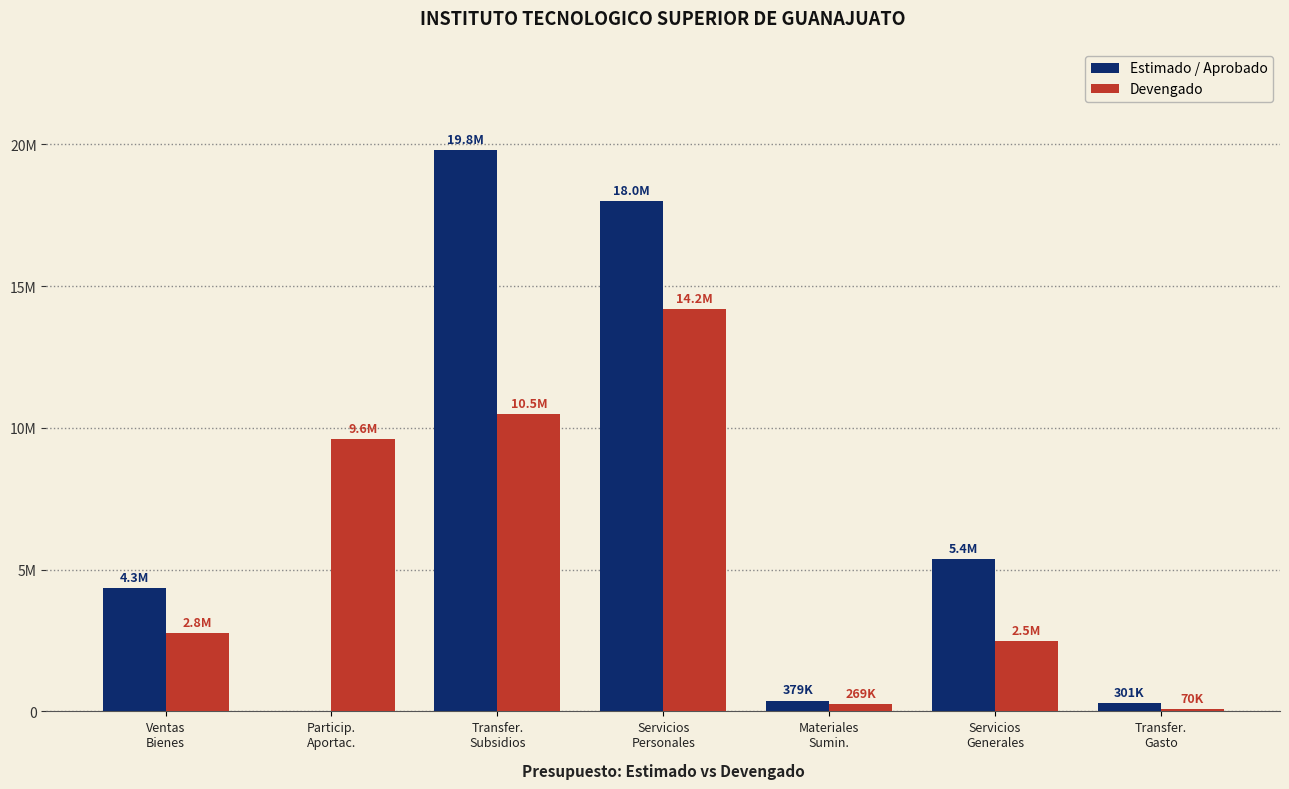

Where does the Estimado / Aprobado series first go above 4348475?

Transfer.
Subsidios